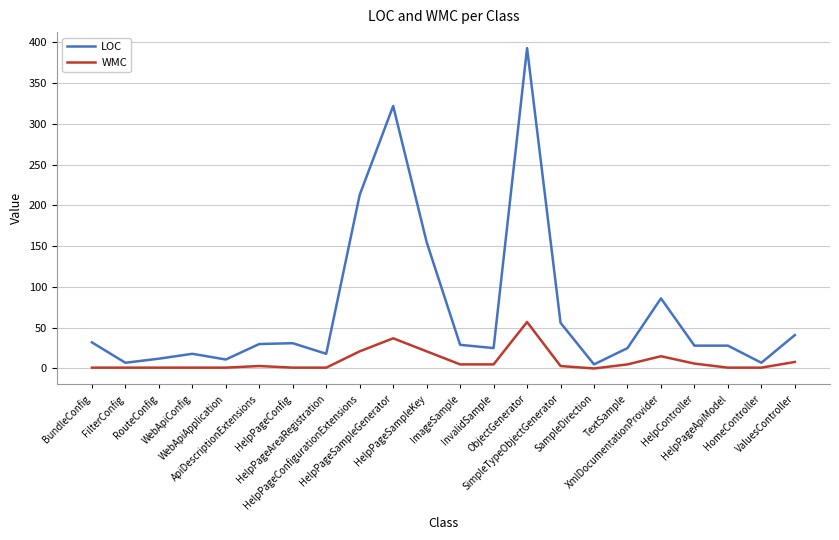

True or false: LOC and WMC intersect in this chart.

False